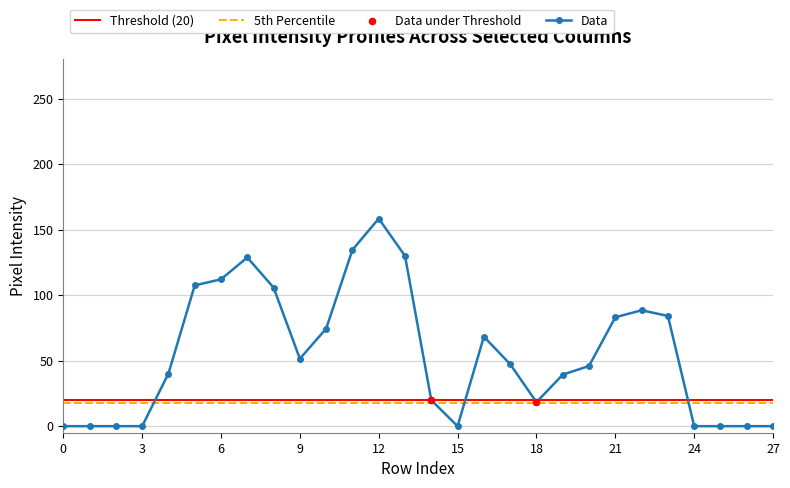

At which category is the sum across all series the highest?

12